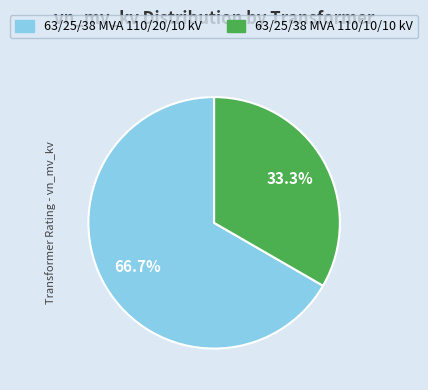

Rank the categories by value from highest to lowest.

63/25/38 MVA 110/20/10 kV, 63/25/38 MVA 110/10/10 kV